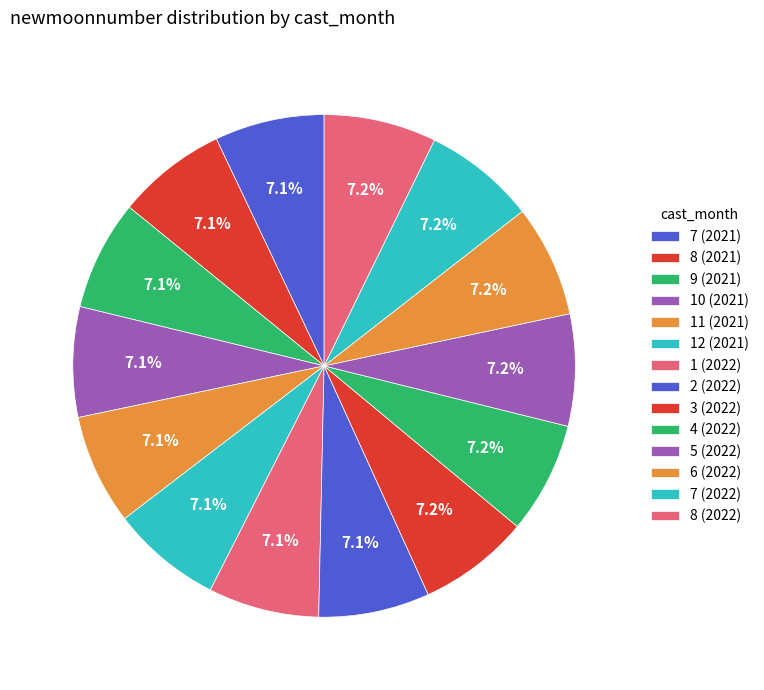

Is there a majority slice in this chart?

No